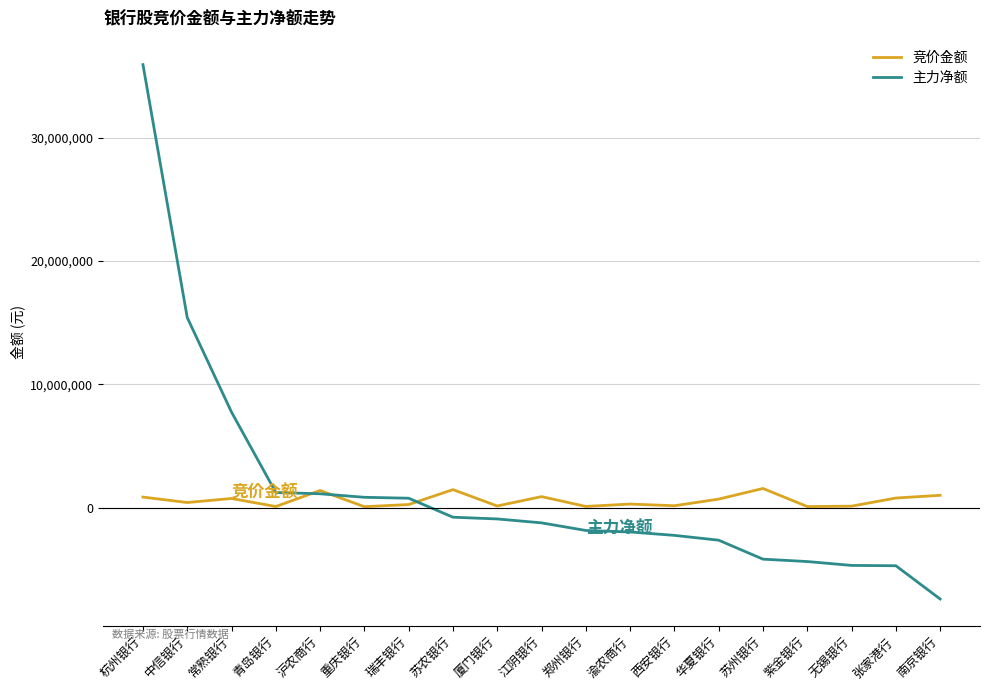

The value of 主力净额 at 苏州银行 is -6051528. True or false?

False